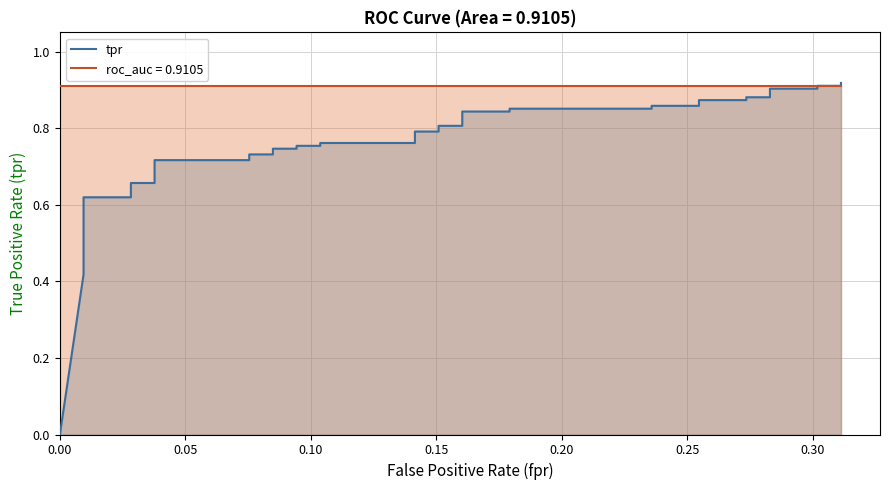

How many values are above zero?

39